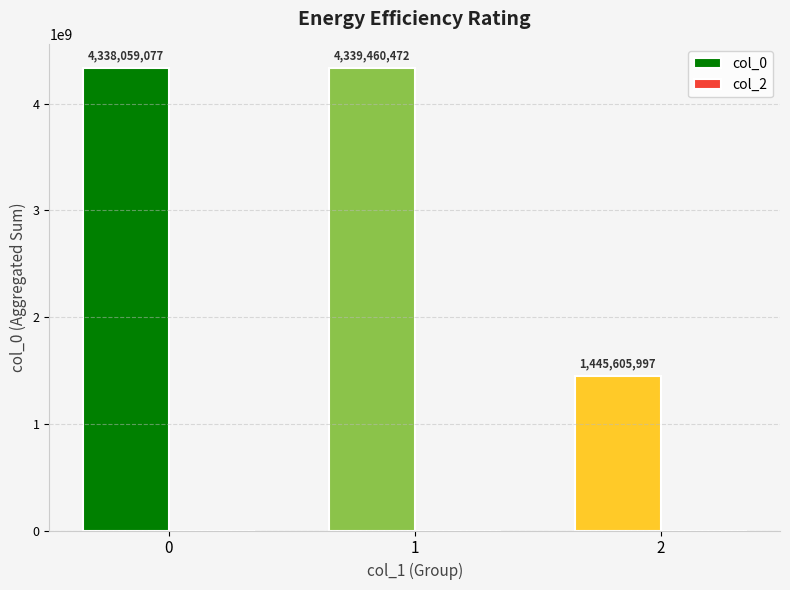

How many values are below 4338059077?

1